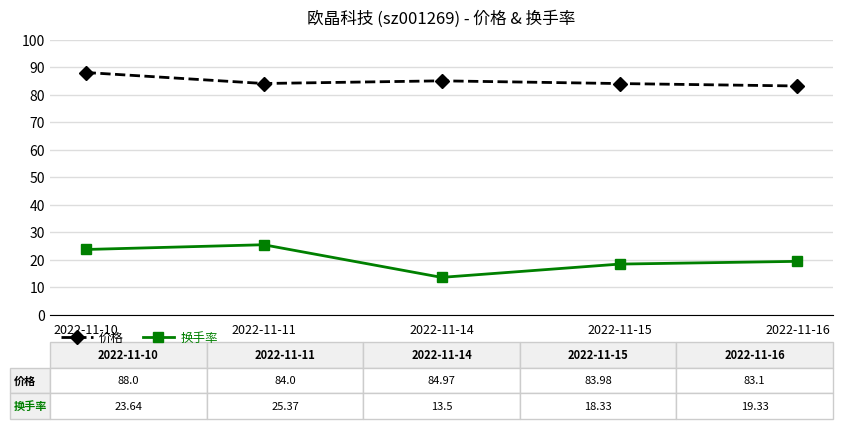

What is the approximate value of 价格 at 2022-11-16?

83.1